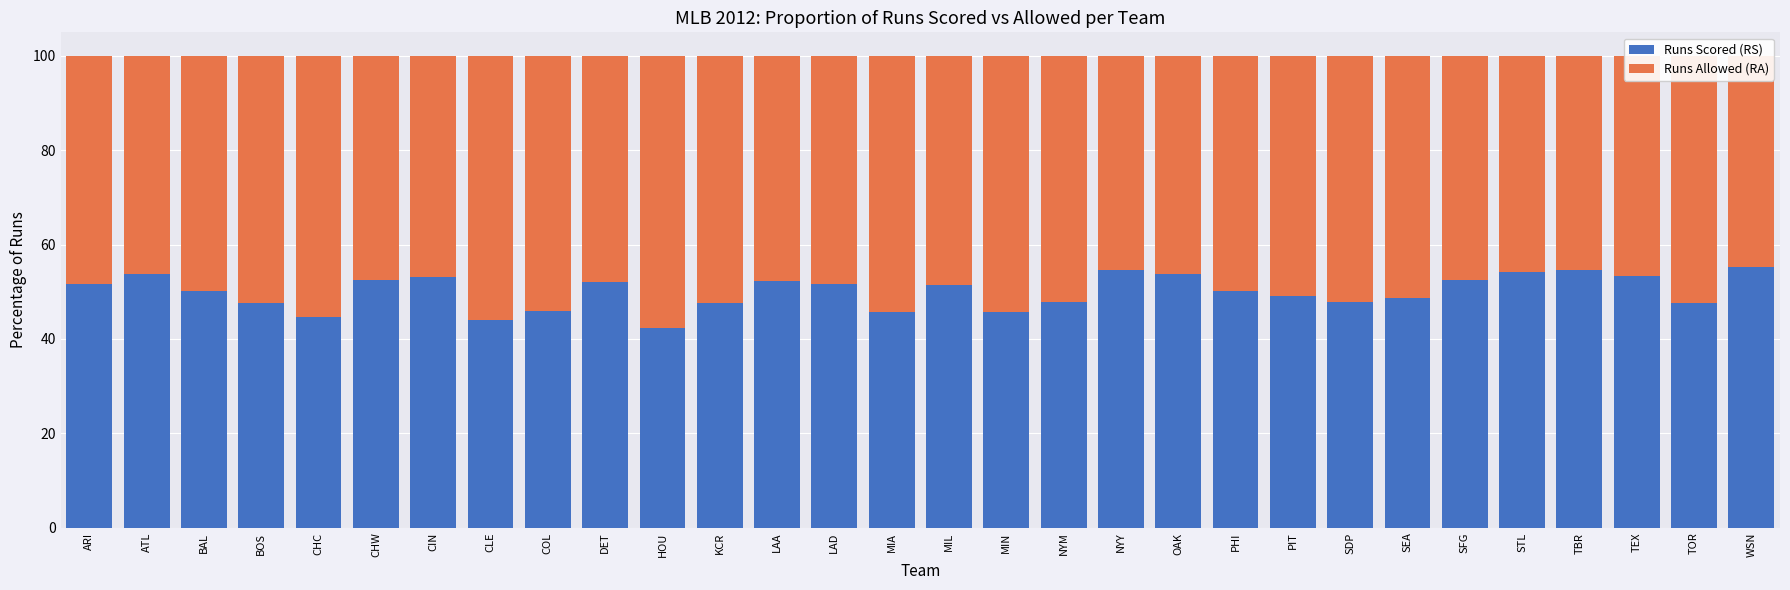

How many bars are there in total?

60